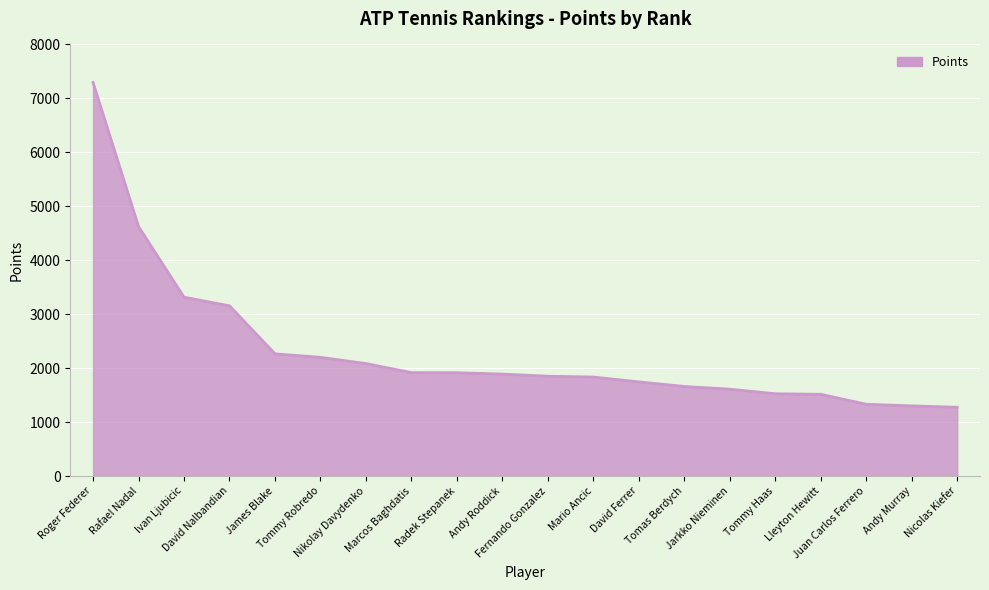

What is the difference between the maximum and minimum values?

6020